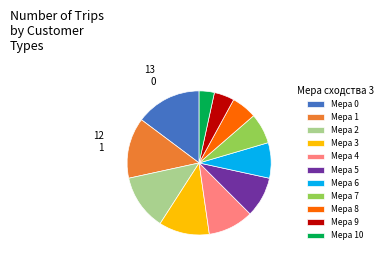

Is there a majority slice in this chart?

No